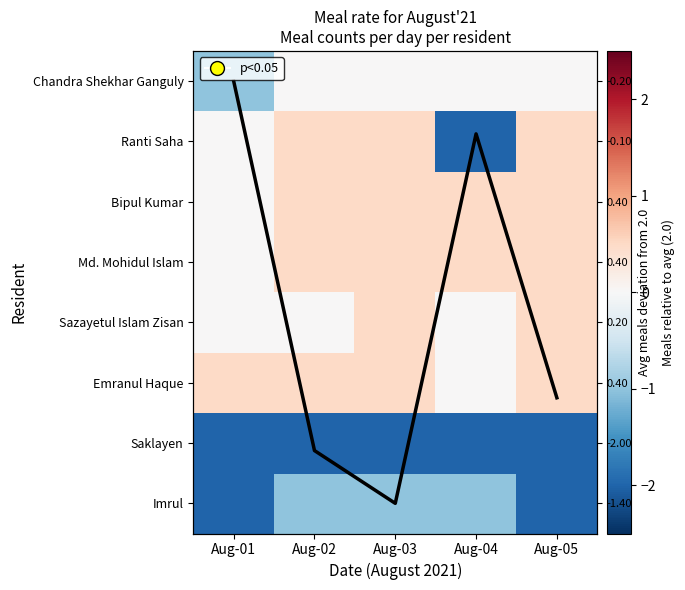

What is the average value of the Emranul Haque series?

0.4